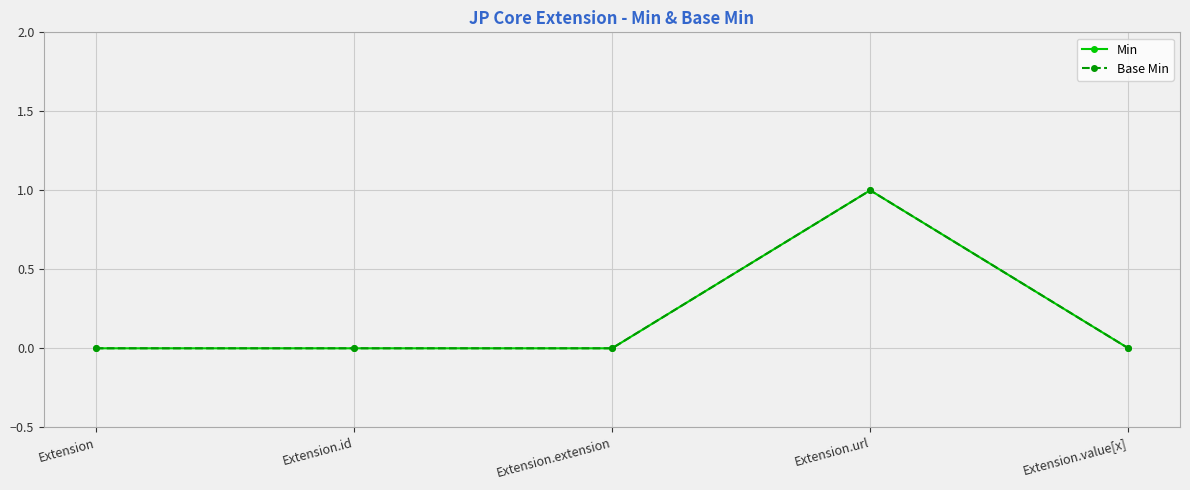

Is this an area chart (filled region under the line)?

No